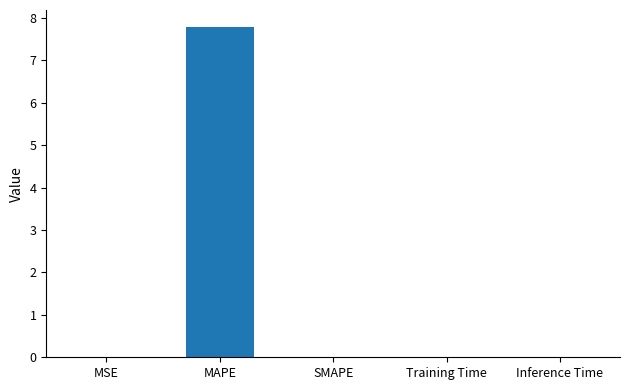

Are the bars grouped side by side (vs. stacked)?

No